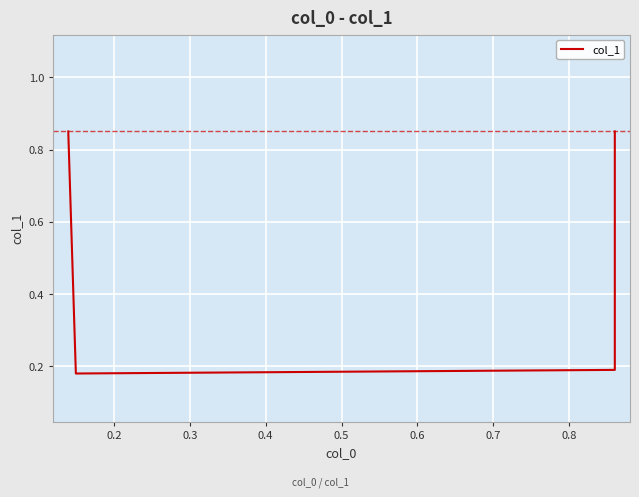

Is it true that the value at 0.1 is 0.4?

False